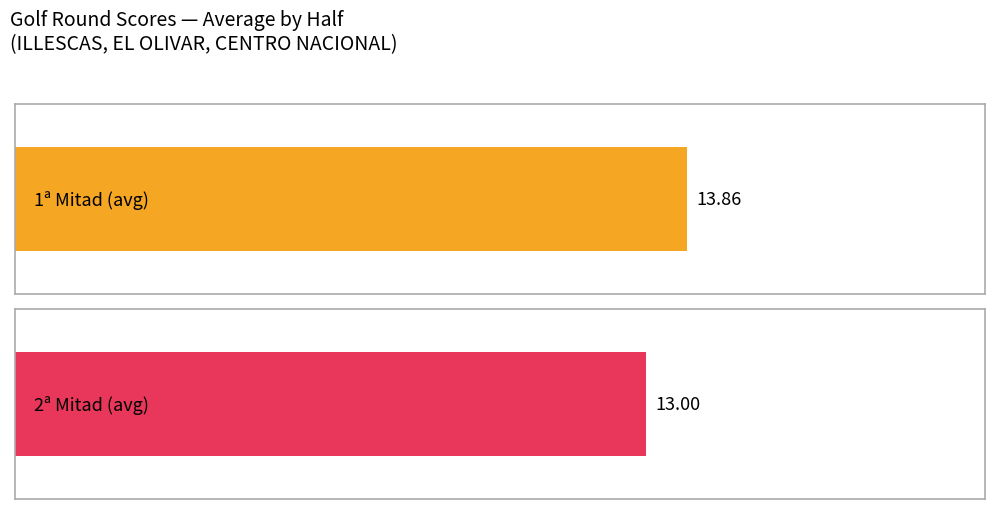

Count the 2ª values in the range 12 to 15.

6